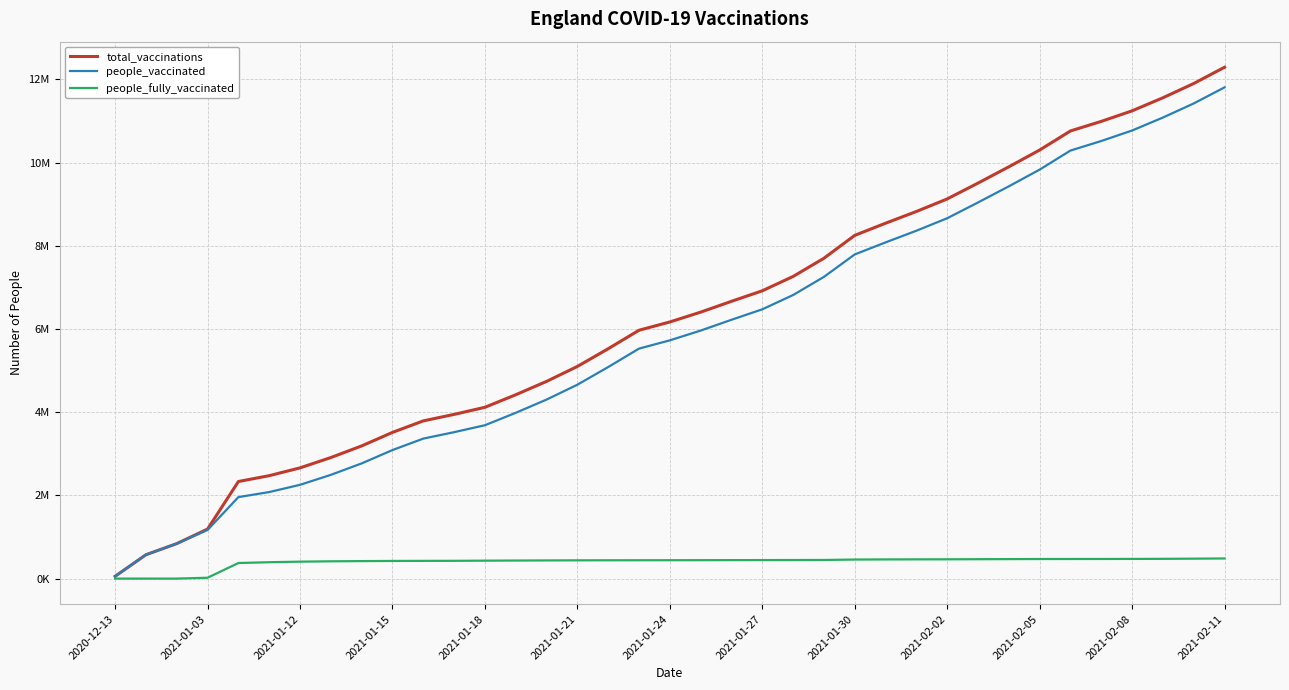

Does the chart display data point markers on the line(s)?

No